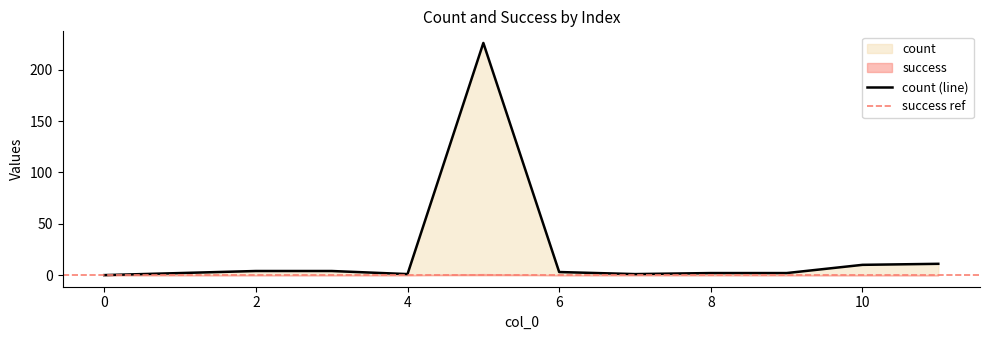

List the labels in order of value, largest first.

5, 11, 10, 2, 3, 6, 1, 8, 9, 4, 7, 0